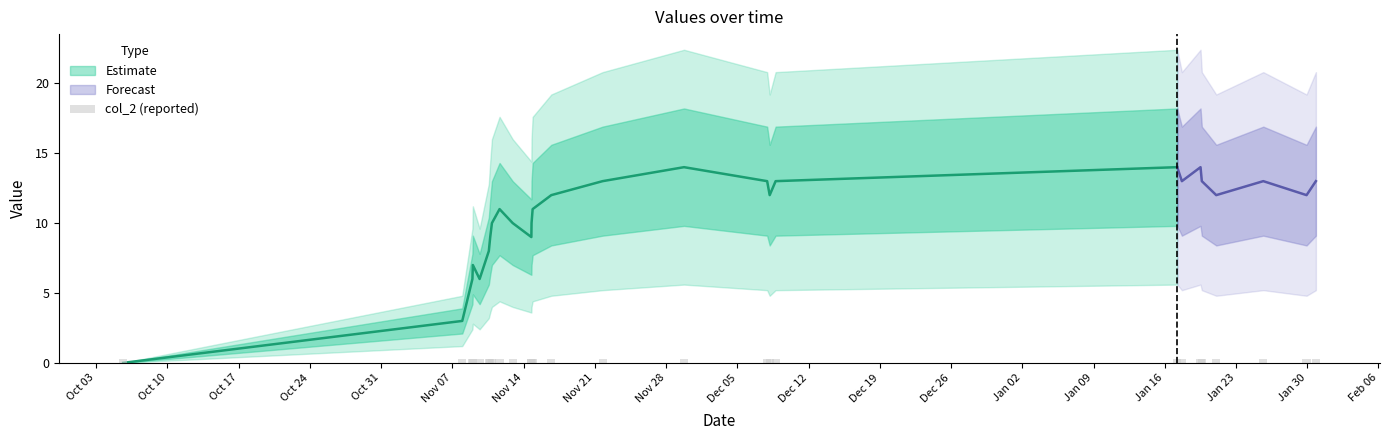

At which label is col_1 closest to 7?

1510186890